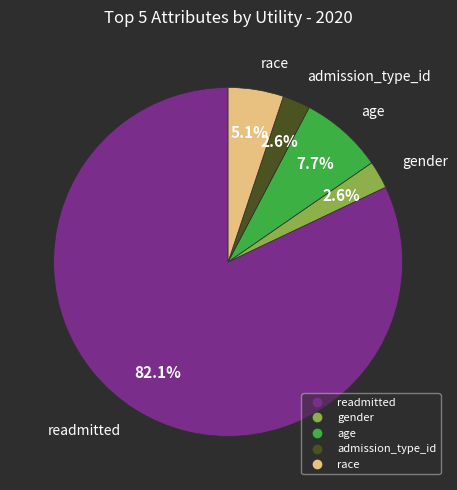

What is the total percentage of gender and readmitted?

84.6%